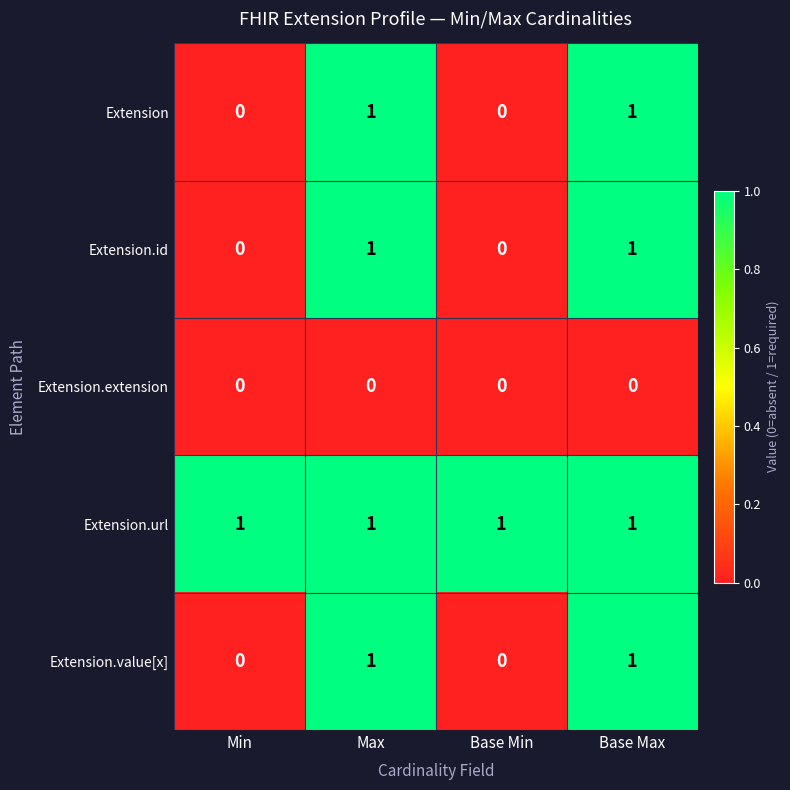

What is the spread (max minus min) of values at Max?

1